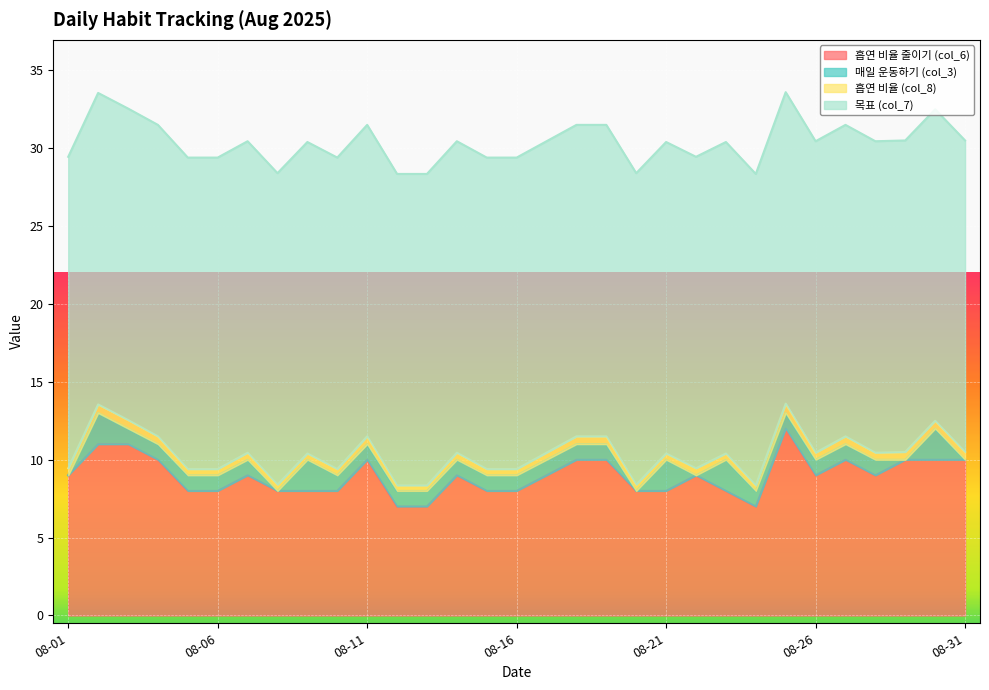

At which category does the chart reach its minimum across all series?

2025-08-01